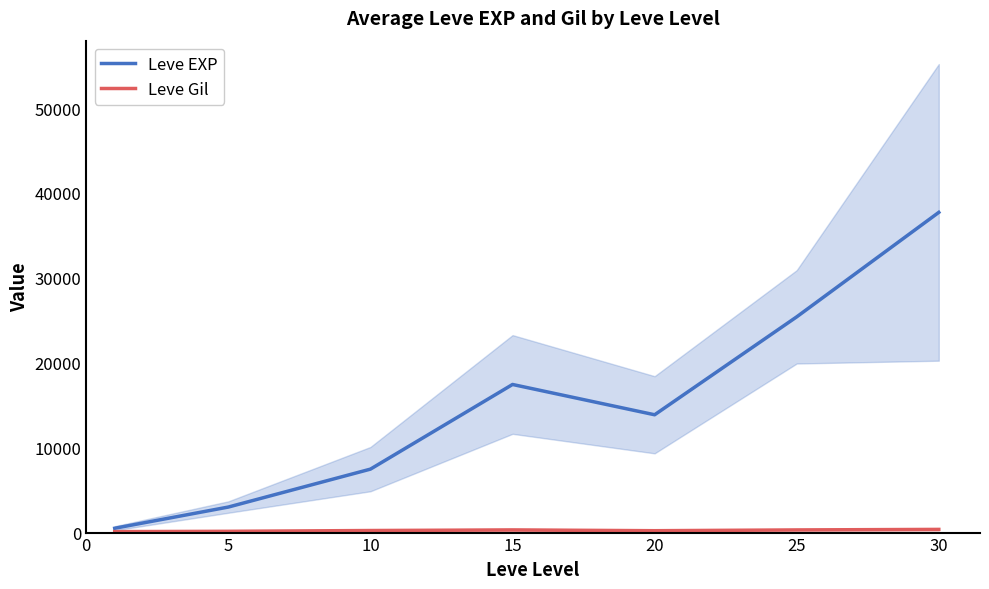

What is the difference between the Leve EXP values at 25 and 10?

17935.0